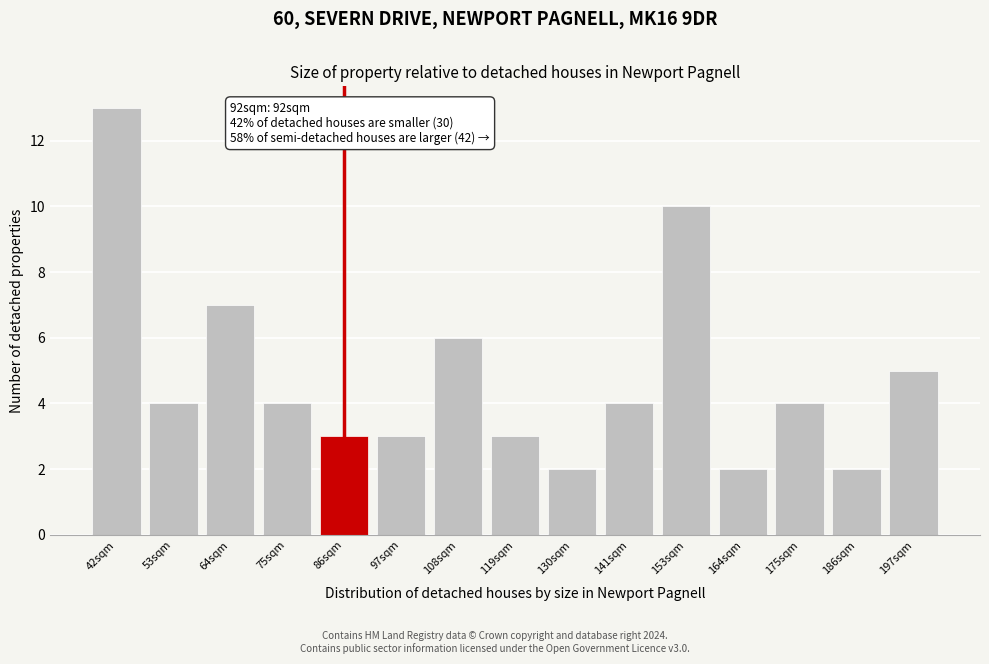

Reading left to right, what are all the values shown in this chart?

13	4	7	4	3	3	6	3	2	4	10	2	4	2	5